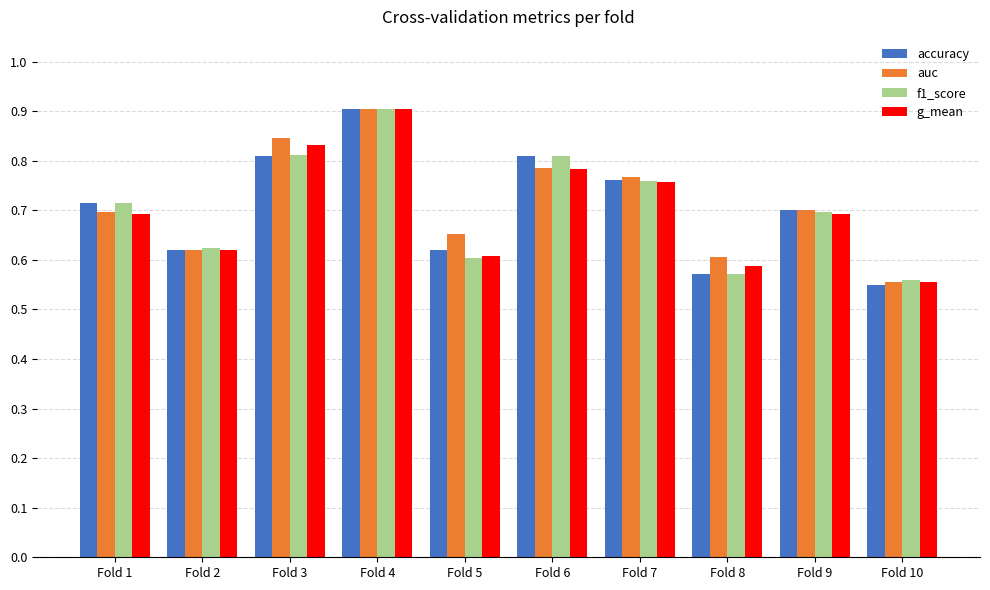

Is it true that f1_score equals 0.8 at Fold 6?

True